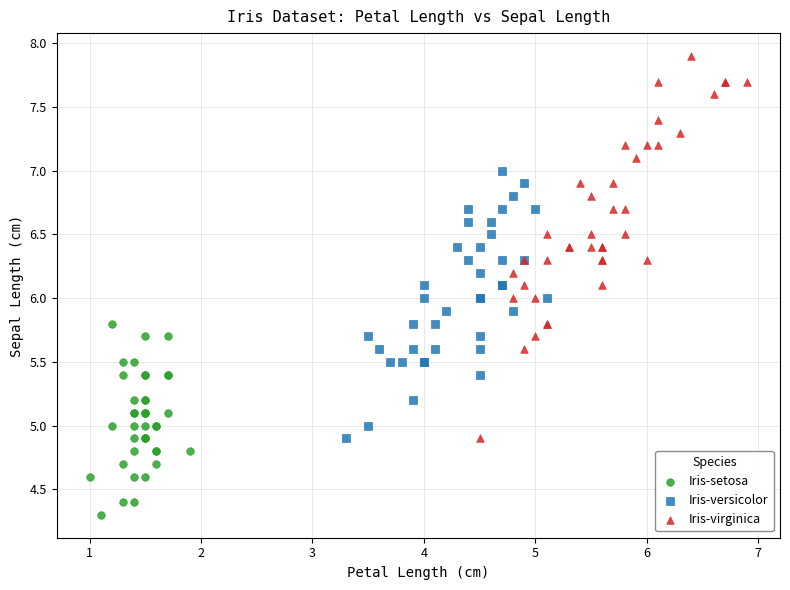

Which series reaches the maximum Y coordinate?

Iris-virginica